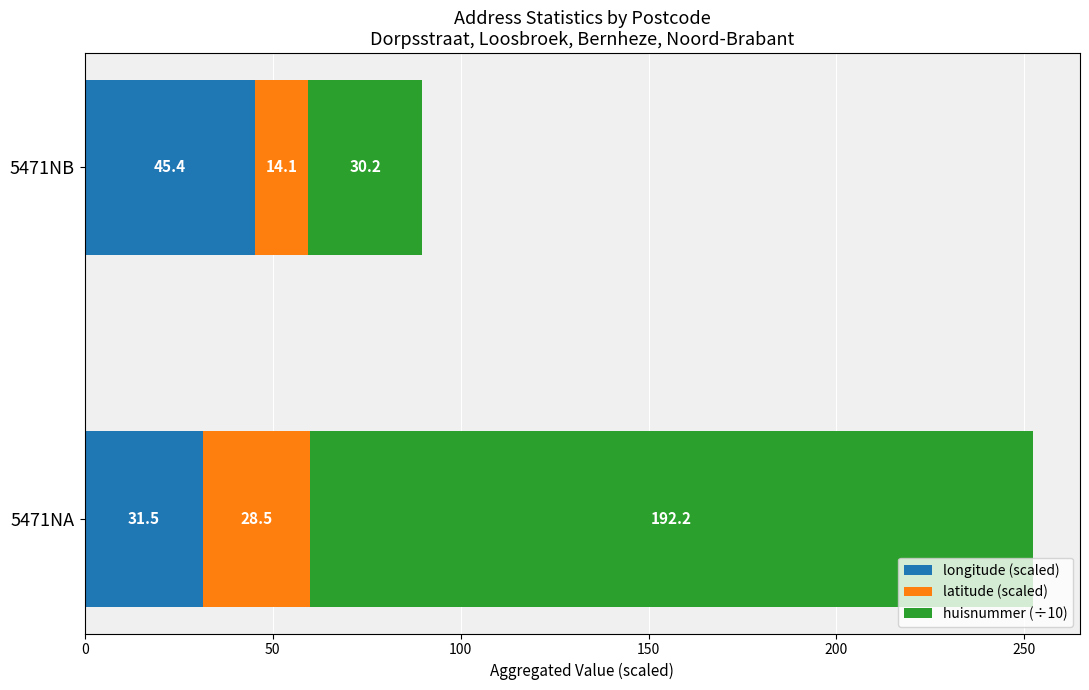

What is the sum of all longitude (scaled) values?

76.9